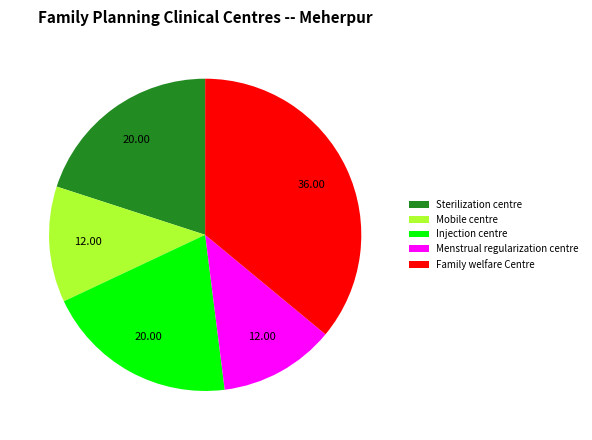

Is there any slice that represents more than half of the pie?

No